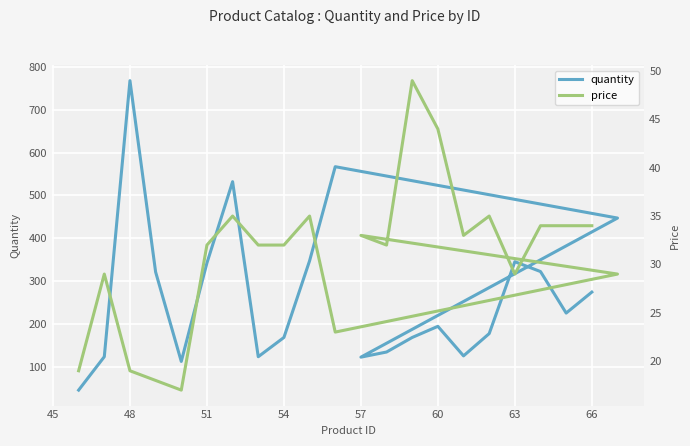

Reading left to right, extract all data points from this chart.

quantity: 45	123	768	321	112	342	532	123	168	347	567	447	122	134	168	194	125	177	345	322	225	274
price: 19	29	19	18	17	32	35	32	32	35	23	29	33	32	49	44	33	35	29	34	34	34